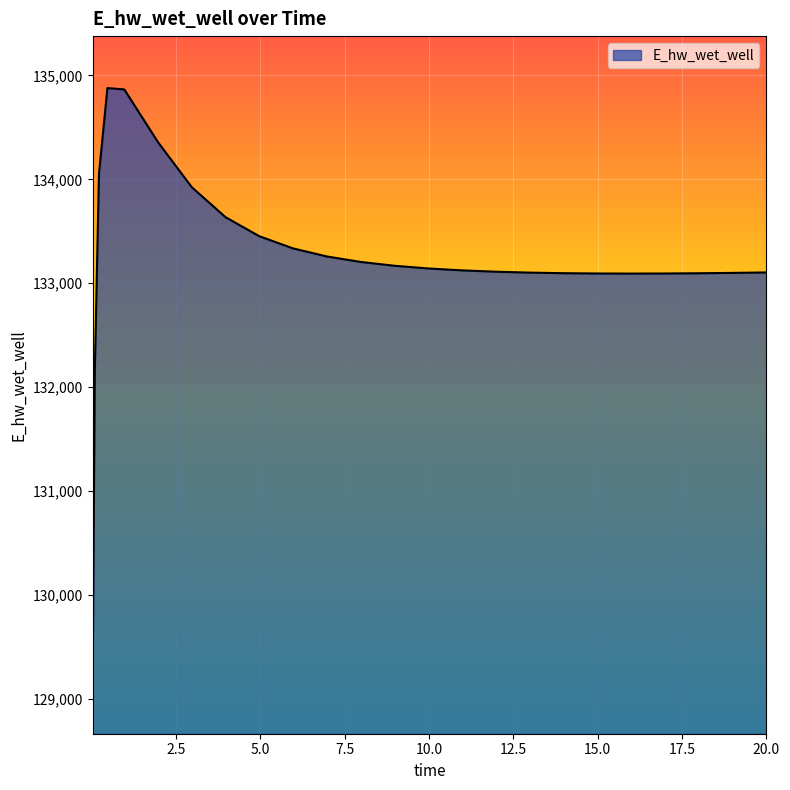

How many values exceed 133124?

13